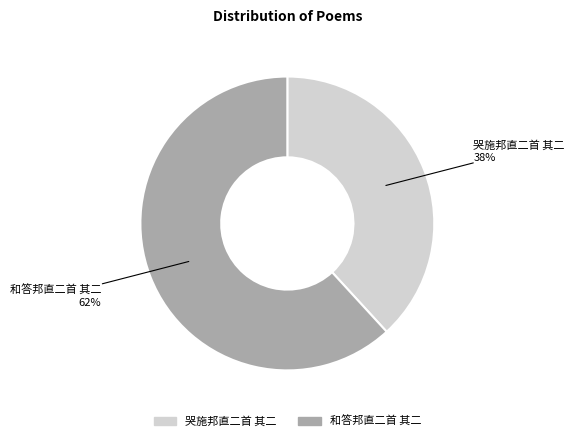

Does any single category account for the majority?

Yes